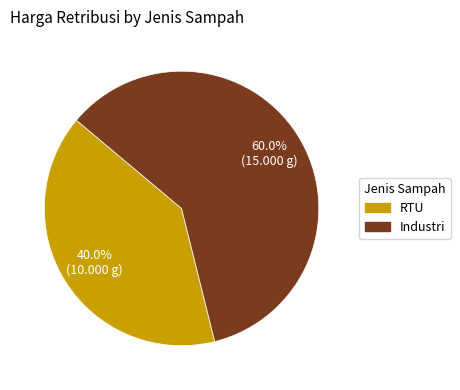

Combined, do Industri and RTU account for over 50%?

Yes